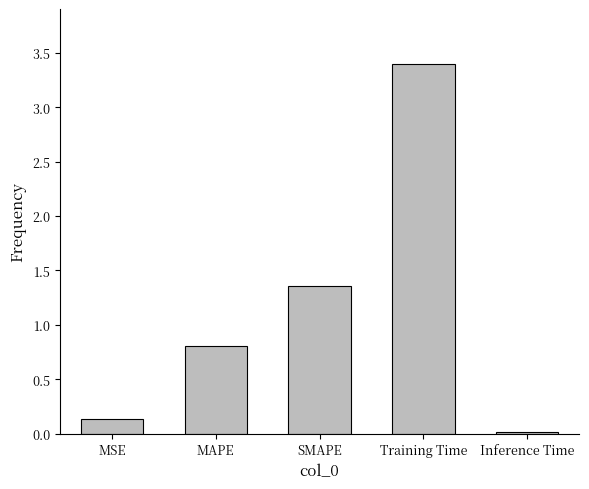

True or false: the data shows 0.8 at MAPE.

True